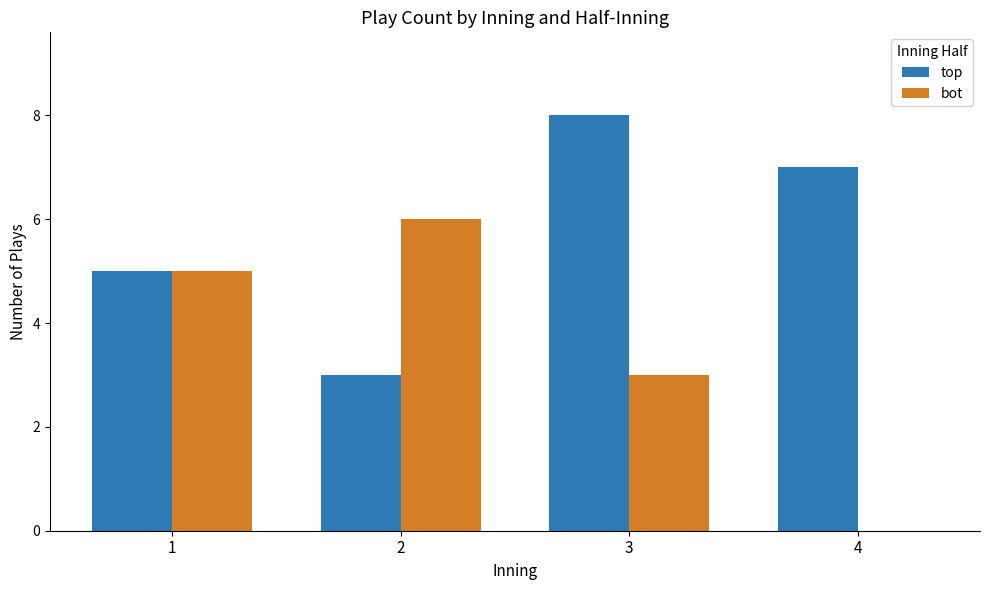

What is the total value across all series at 1?

10